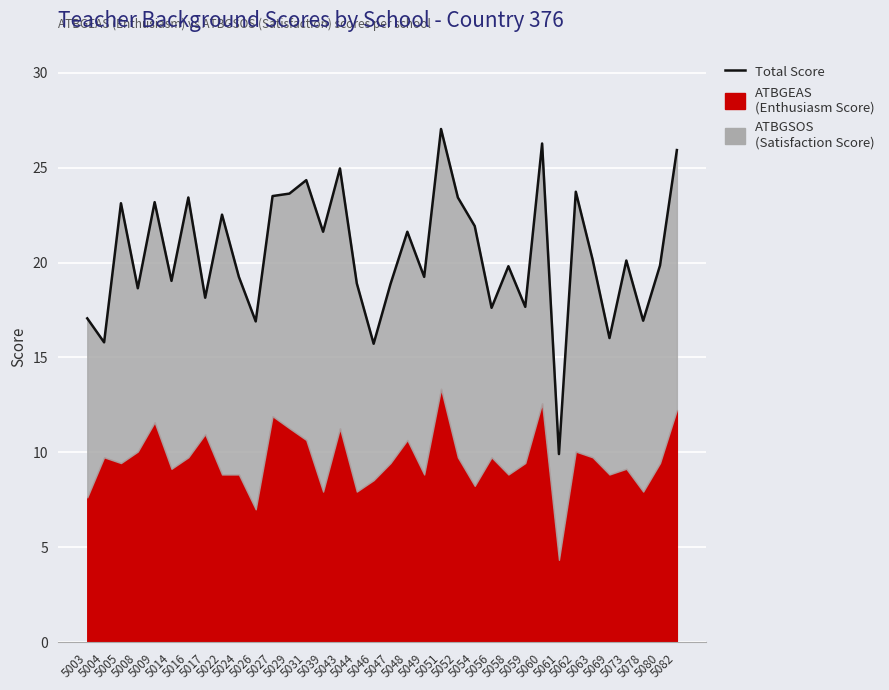

How many interior local peaks (higher than both neighbors) does the data have?

12